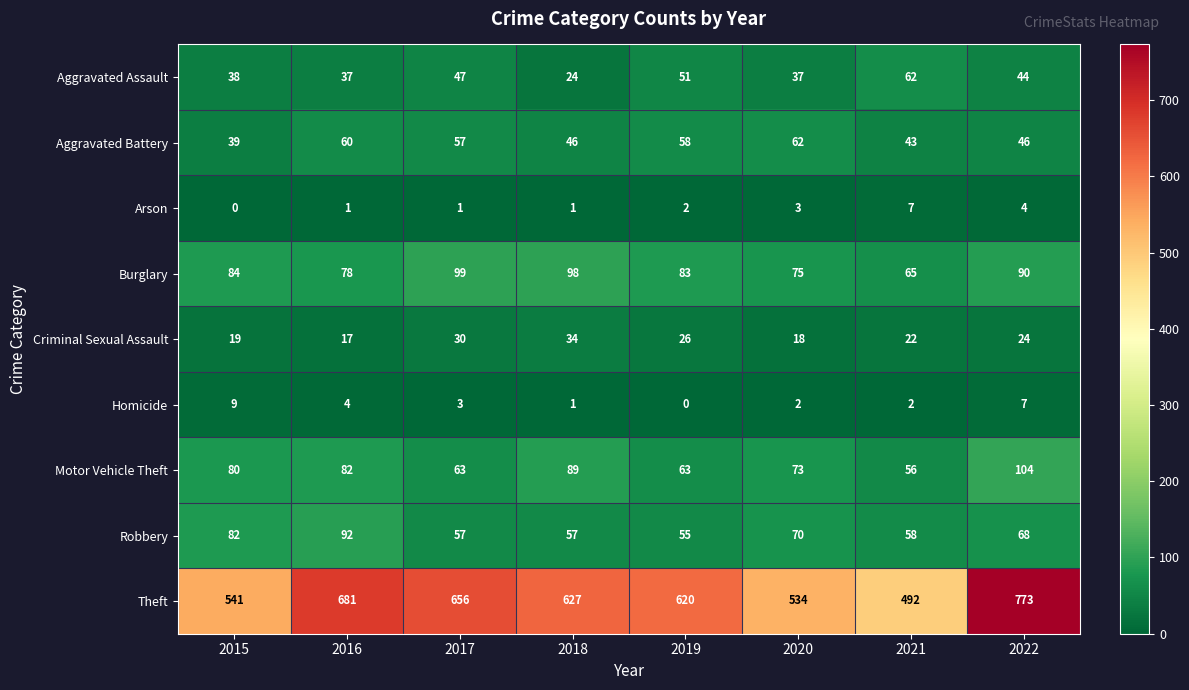

How many data points does each series have?

8